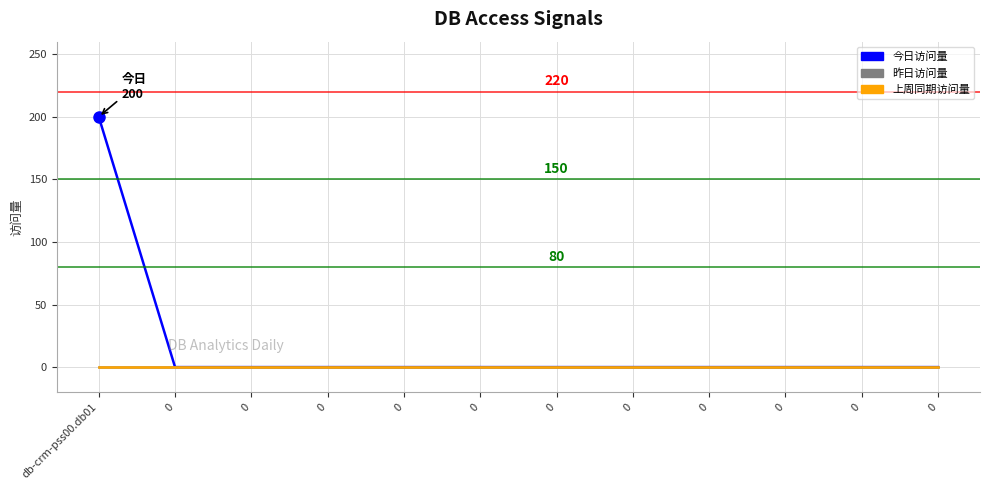

At how many categories does at least one series exceed 56?

1